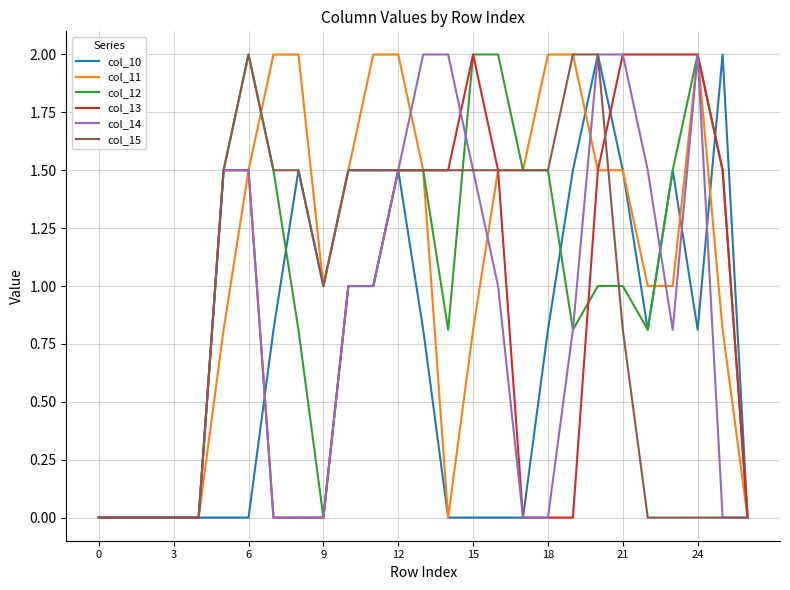

What is the maximum value shown in the chart?

2.0